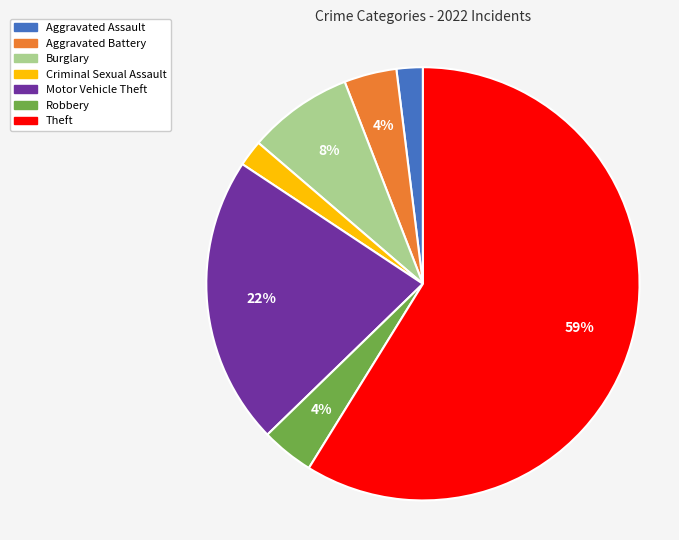

Do Burglary and Criminal Sexual Assault together represent more than half of the pie?

No